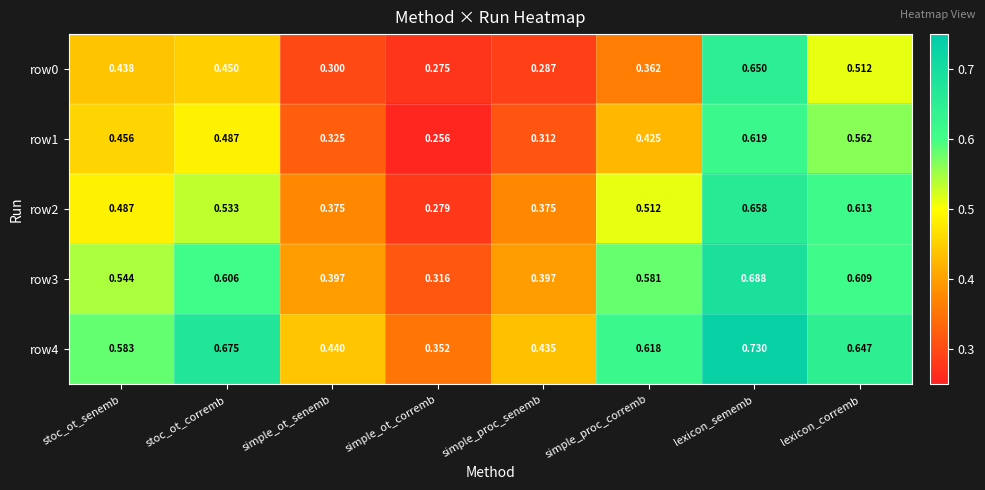

Which category has the highest value in the row3 series?

lexicon_sememb